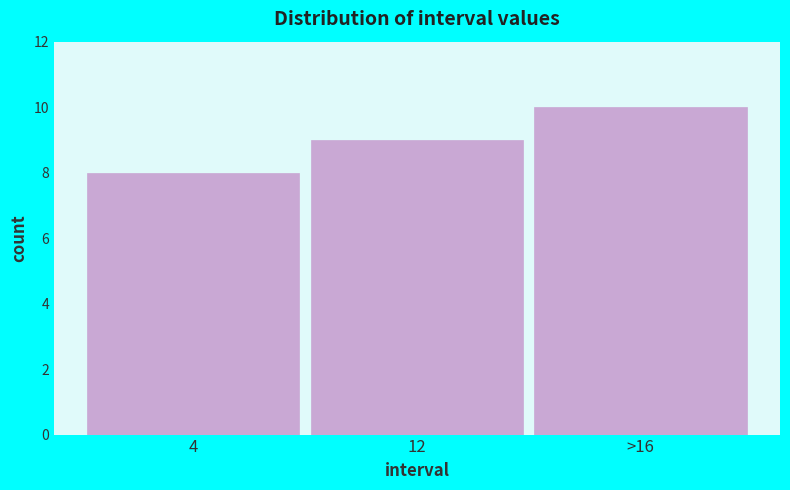

Reading right to left, list all the values displayed in this chart.

10	9	8